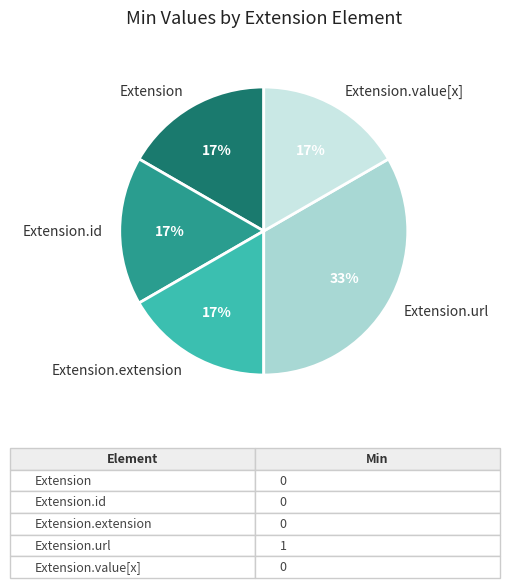

To the nearest percent, what is the average slice percentage?

20%